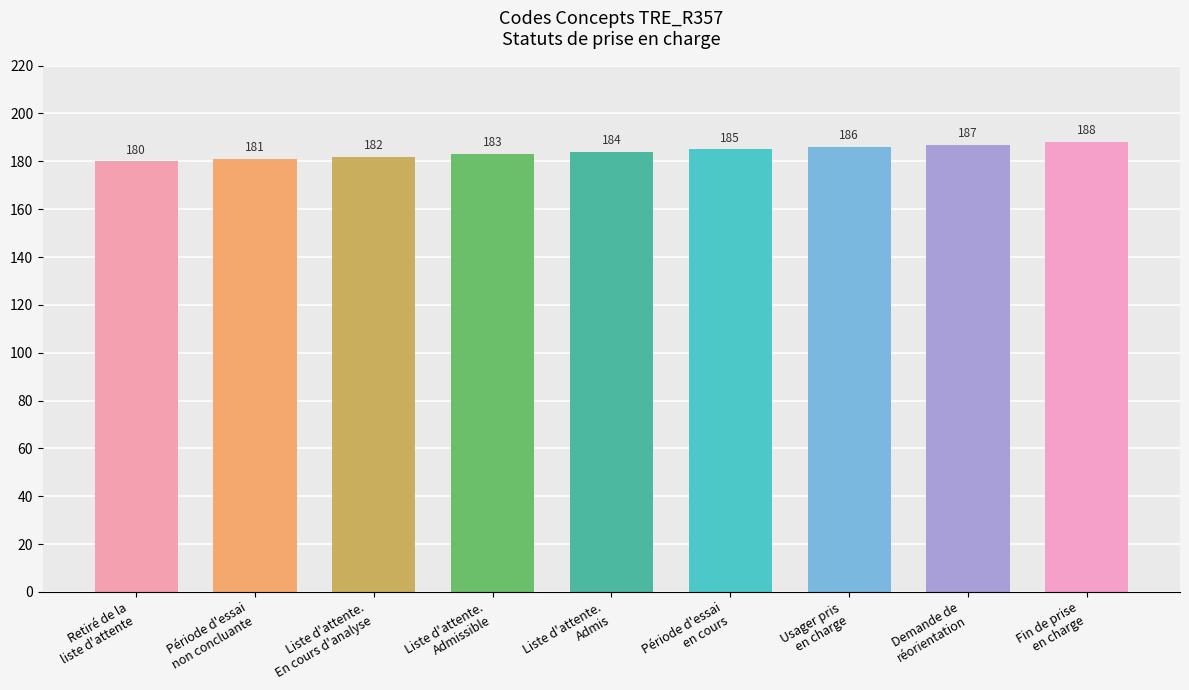

Which category has the highest value across all series?

Fin de prise
en charge